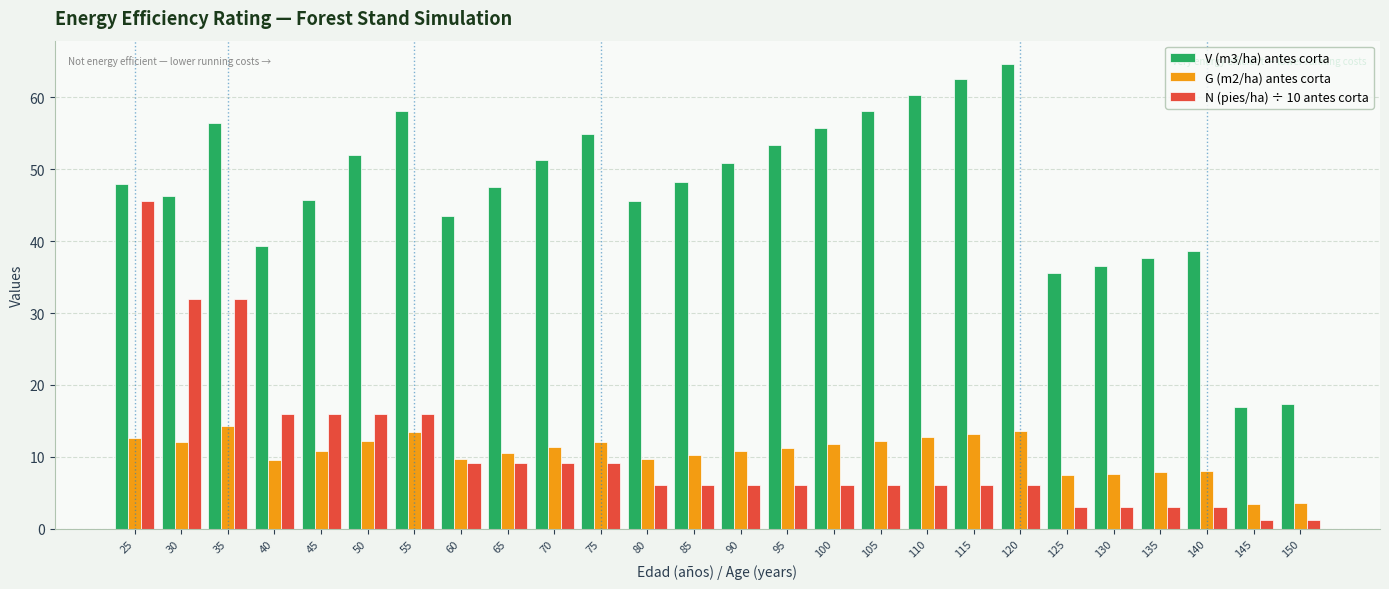

What is the average value of the N (pies/ha) ÷ 10 antes corta series?

10.7